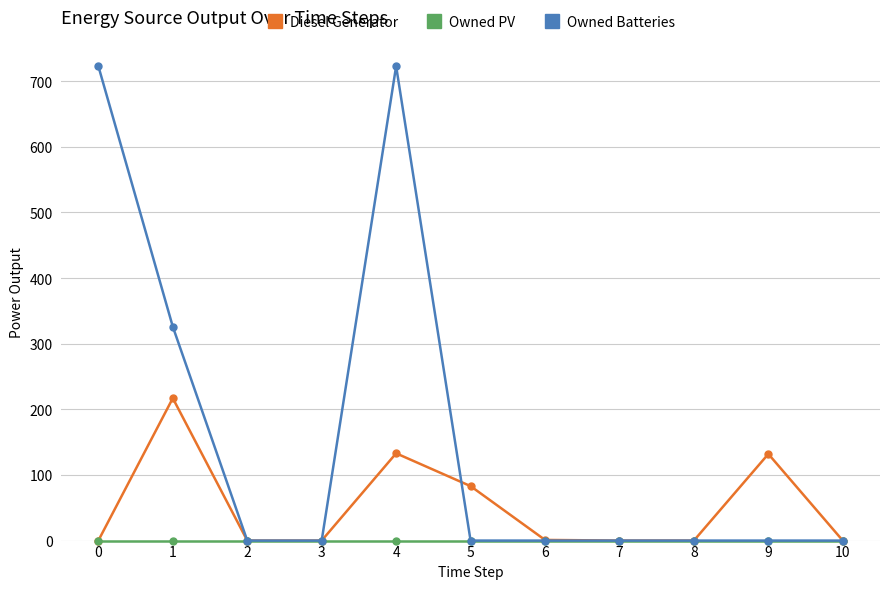

How many Owned Batteries values are between 0 and 326?

9